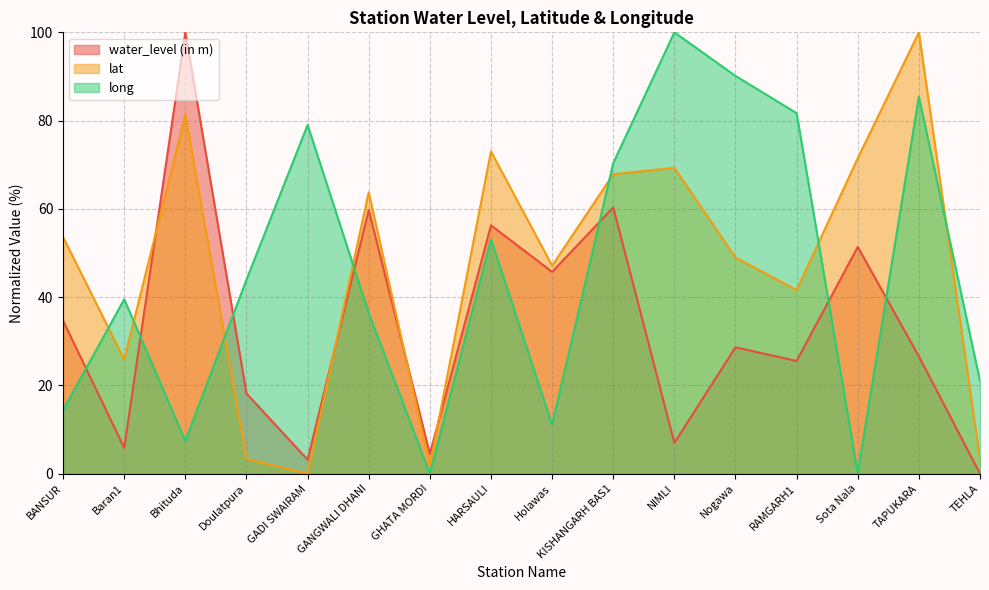

What is the total value across all series at Baran1?

71.2